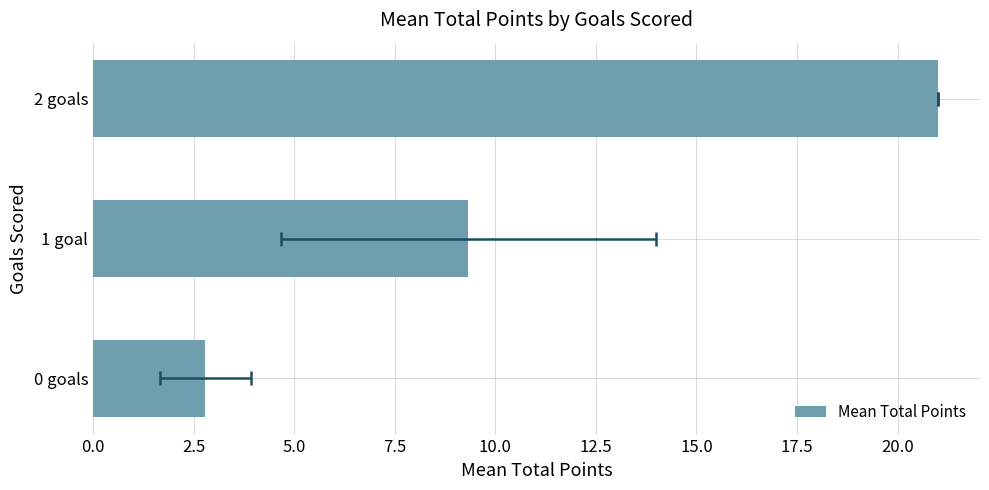

Reading left to right, list all the values displayed in this chart.

2.8	9.3	21.0